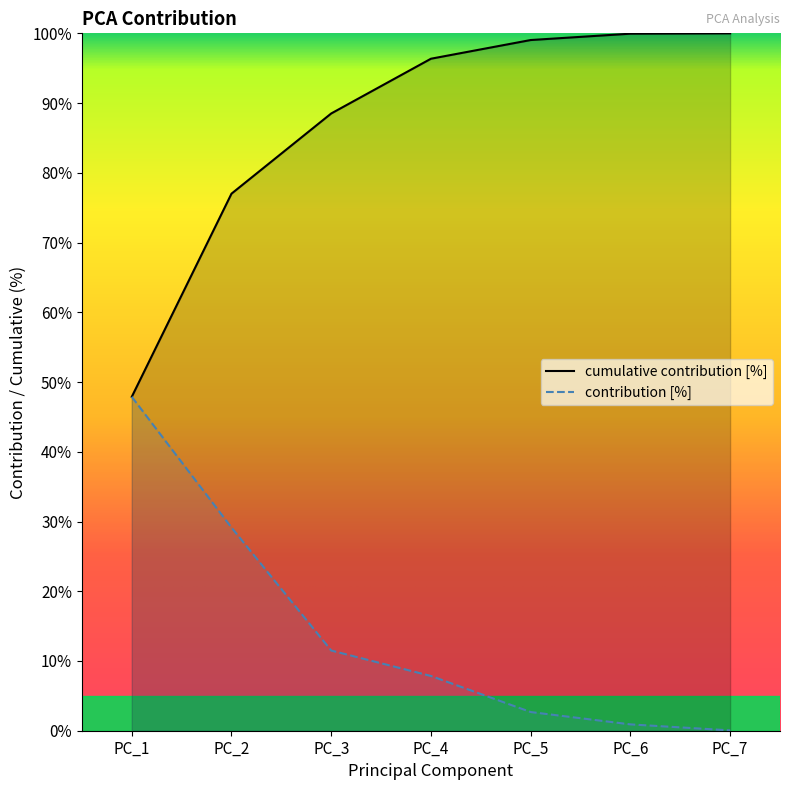

What is the value of the contribution [%] point at the 6th from the left?

0.9